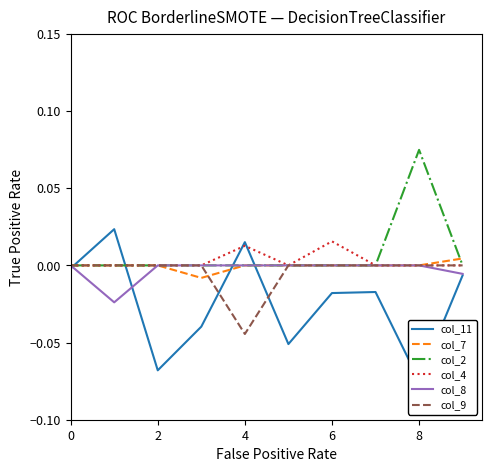

How many lines are shown in the chart?

6